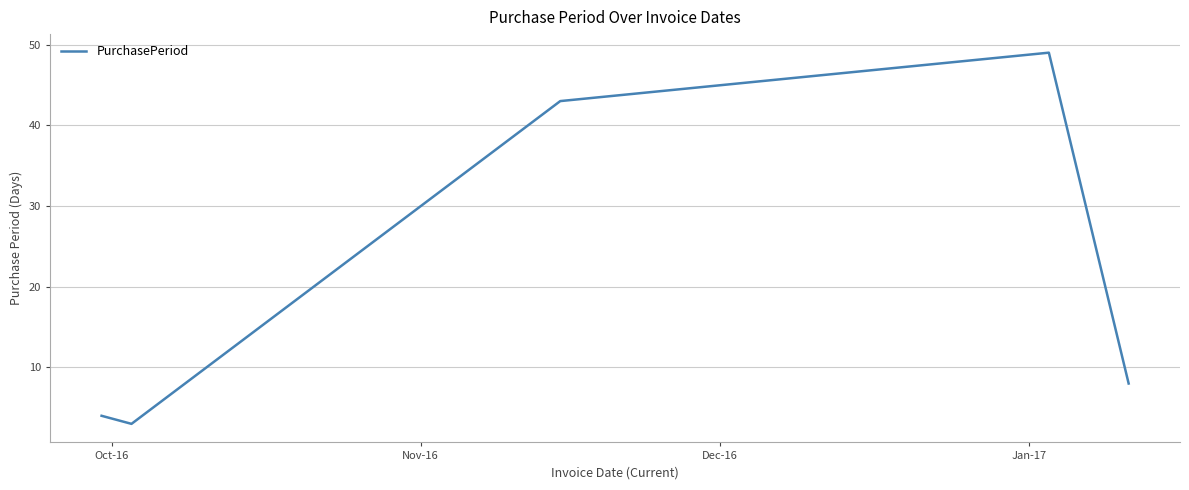

How many lines are shown in the chart?

1